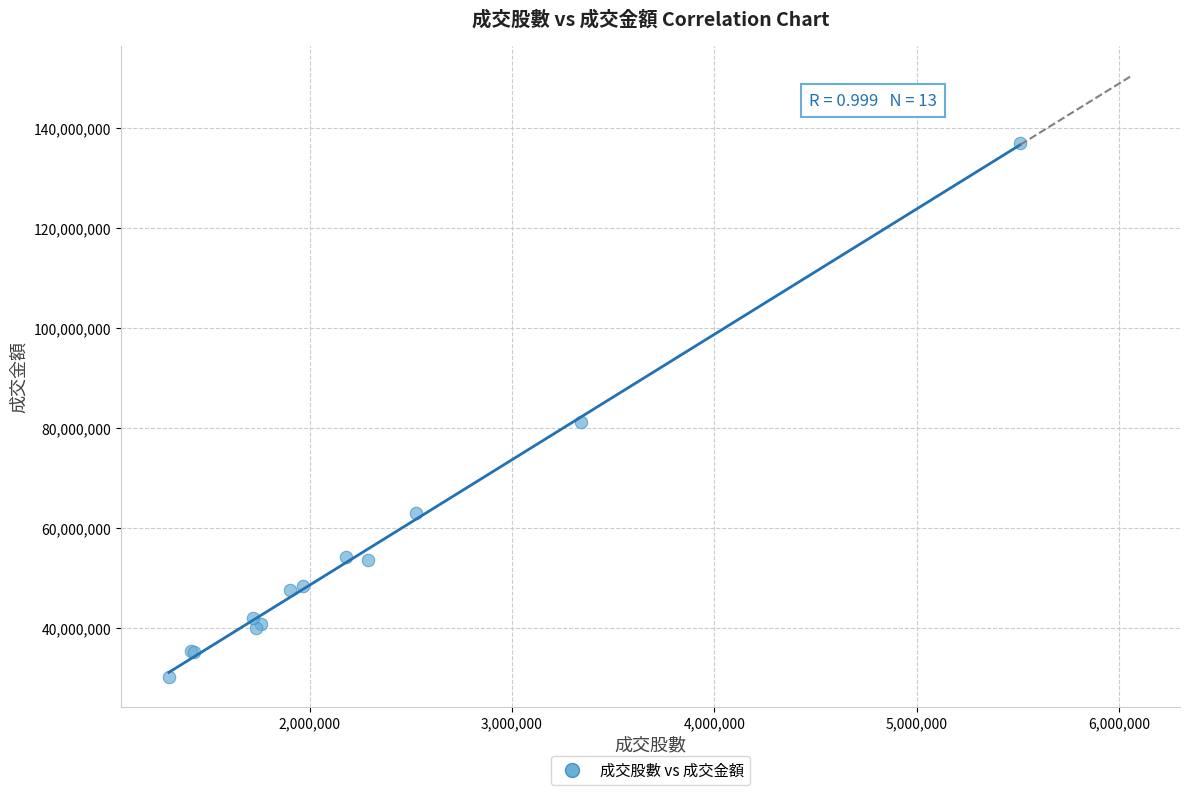

What Y value in the scatter plot is closest to 83664687?

81286913